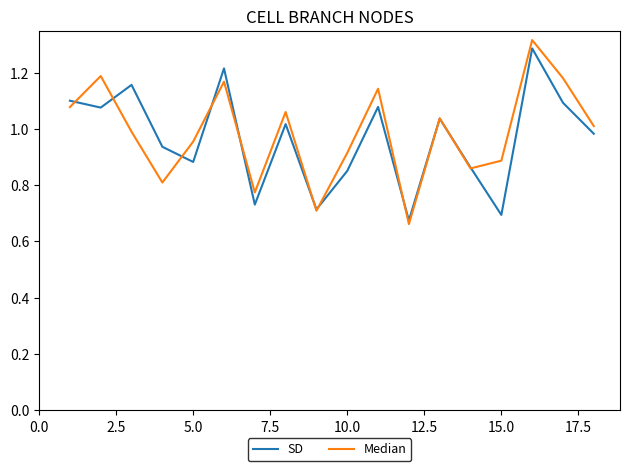

Which series has the largest total across all categories?

Median